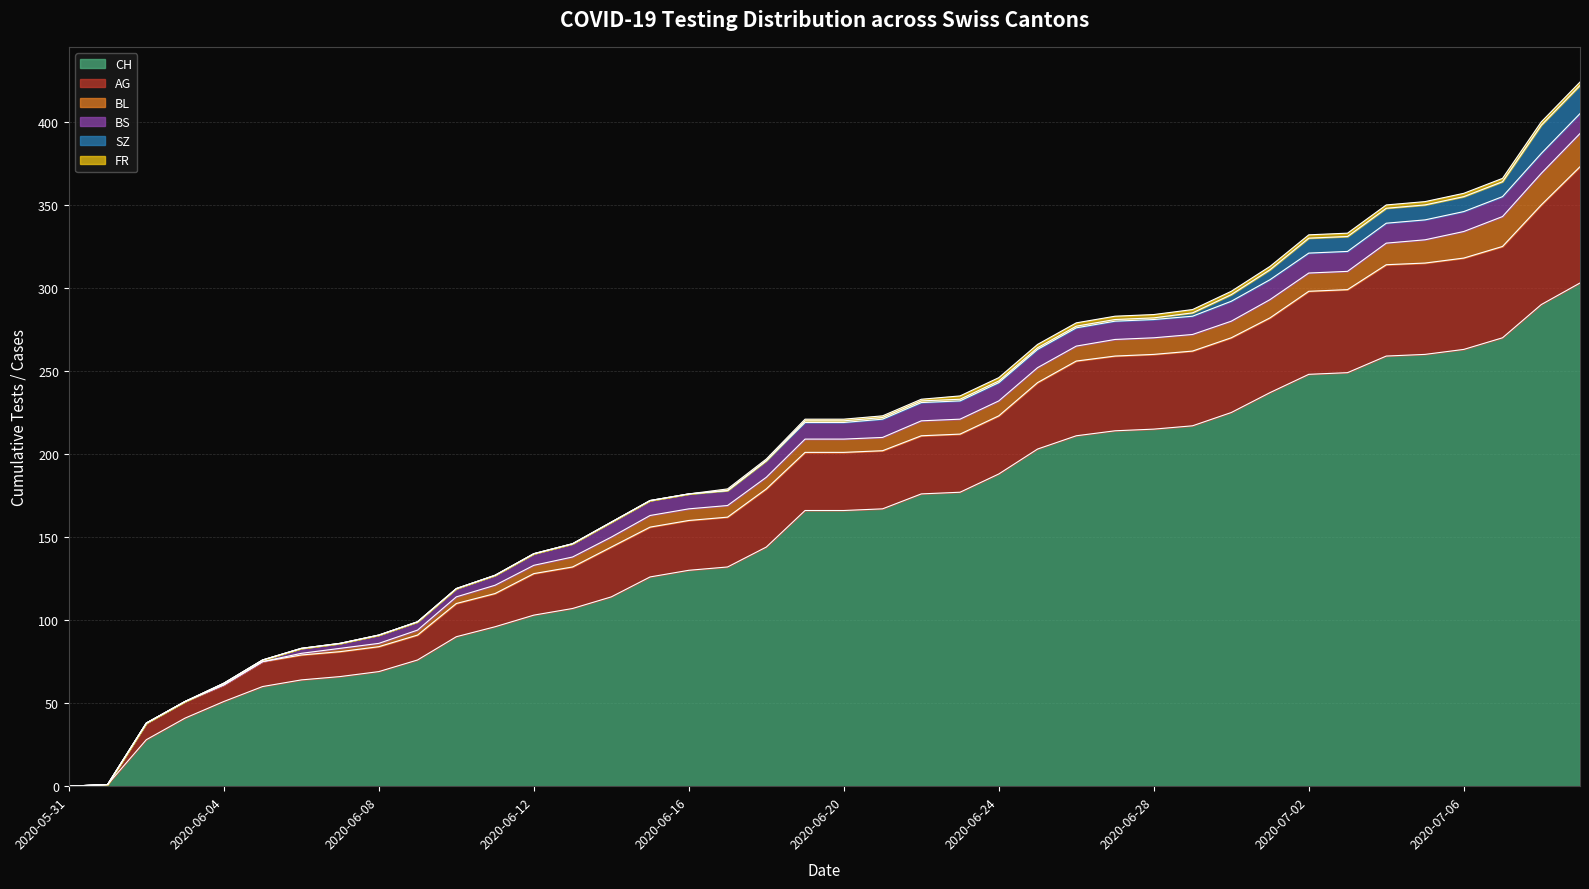

At which label does BL first exceed 8?

2020-06-22